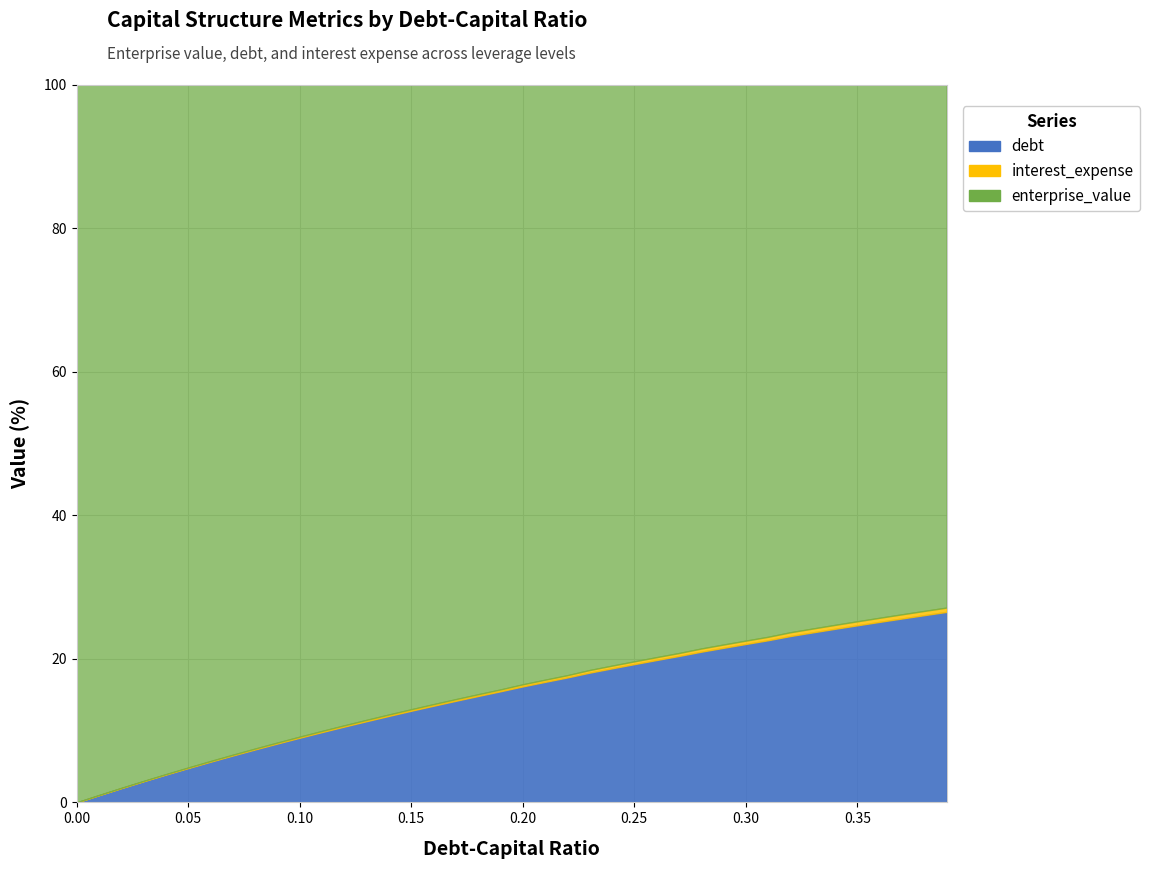

How many positive values does the debt series have?

39